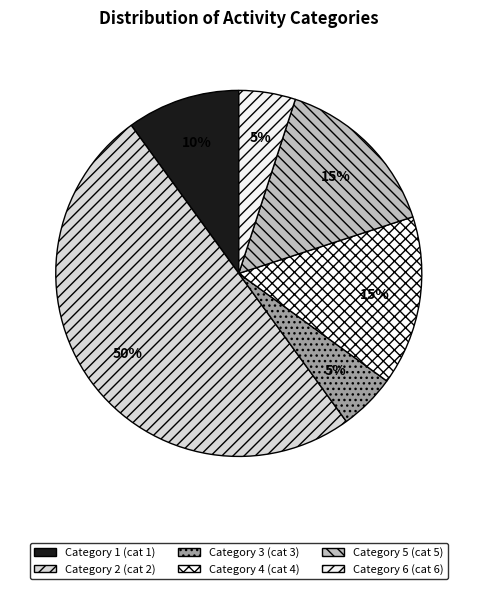

Count the number of slices in the pie.

6